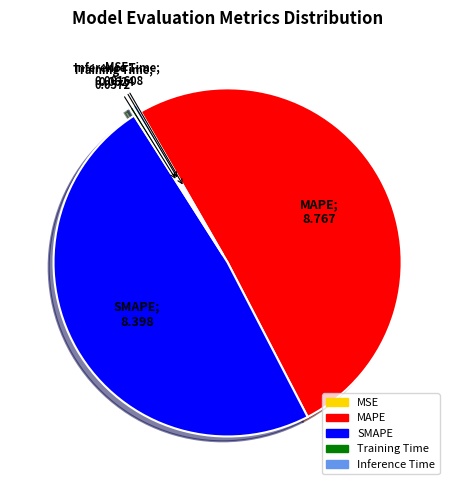

True or false: Training Time accounts for 0% of the total.

True